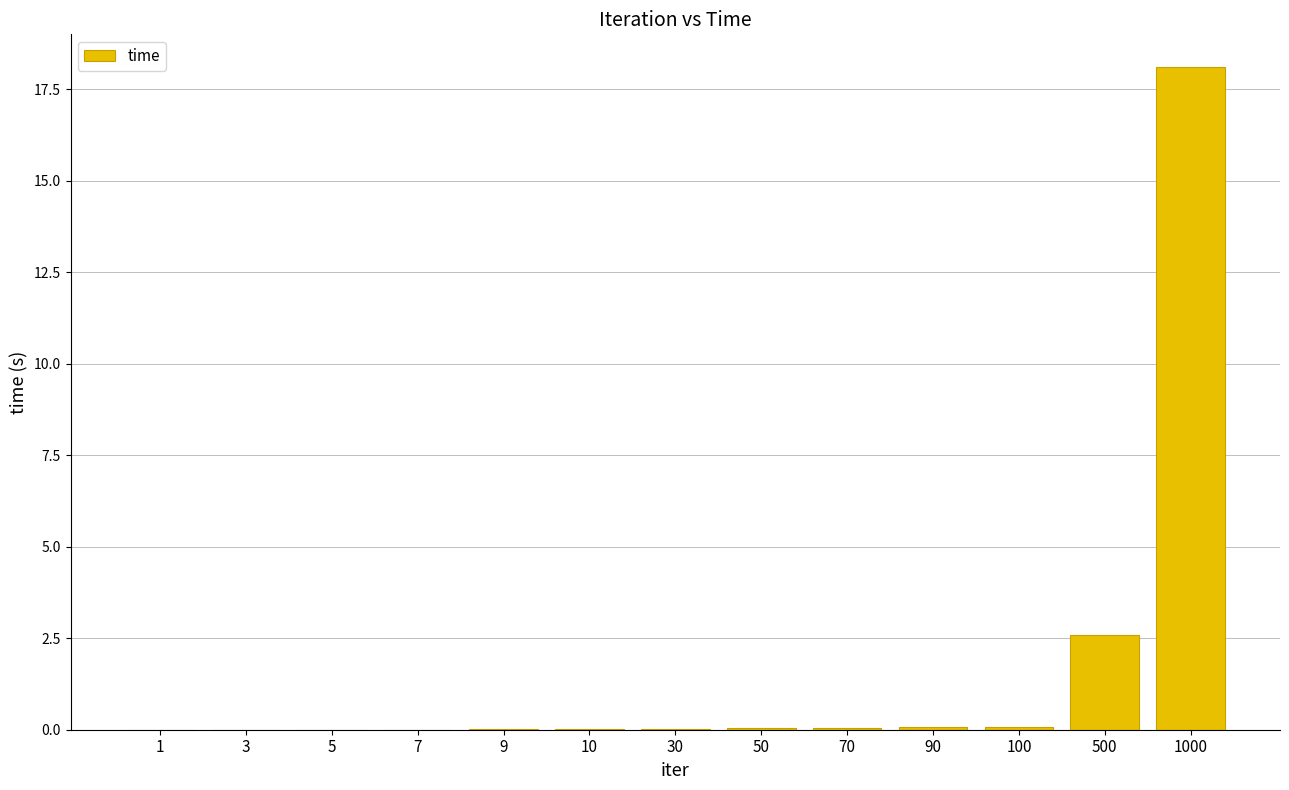

The chart shows a value of 0.0 at 1. True or false?

True